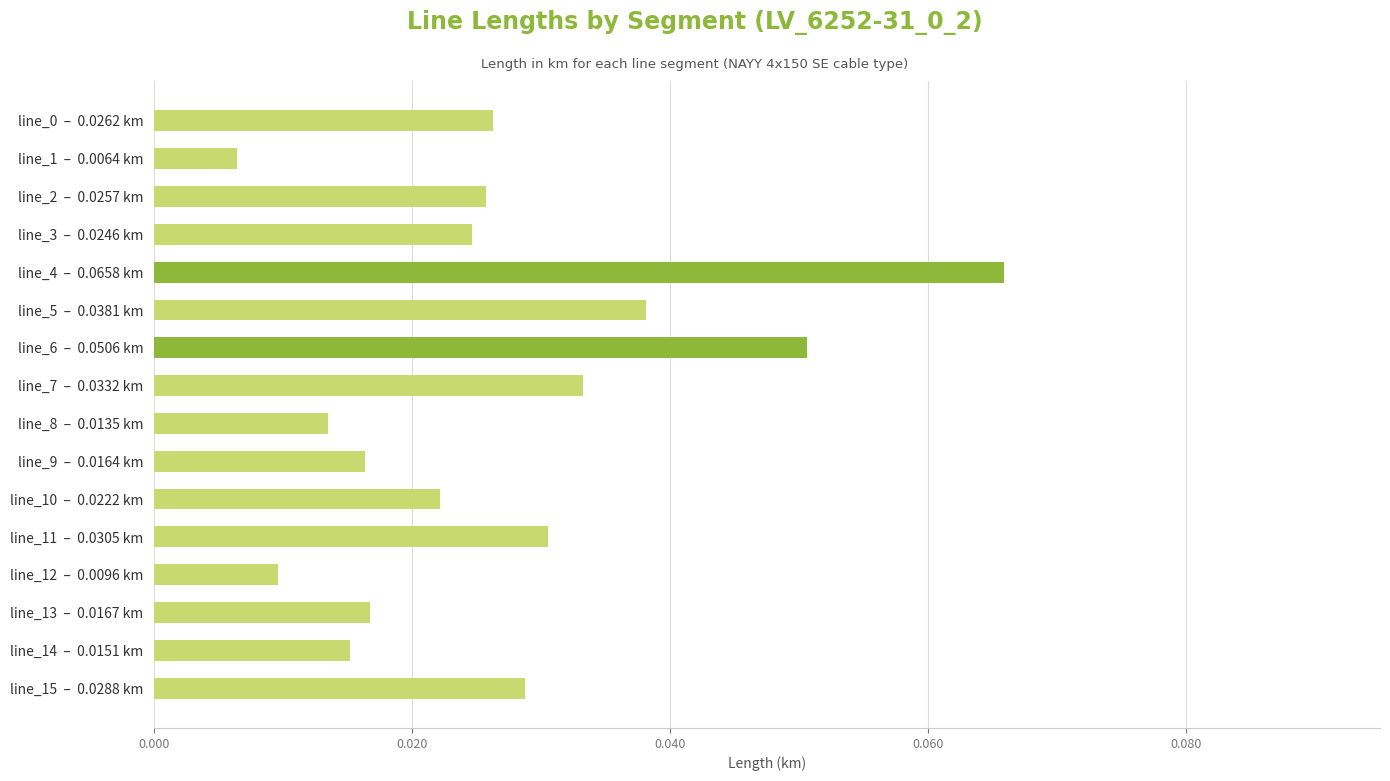

Does the chart contain any negative values?

No